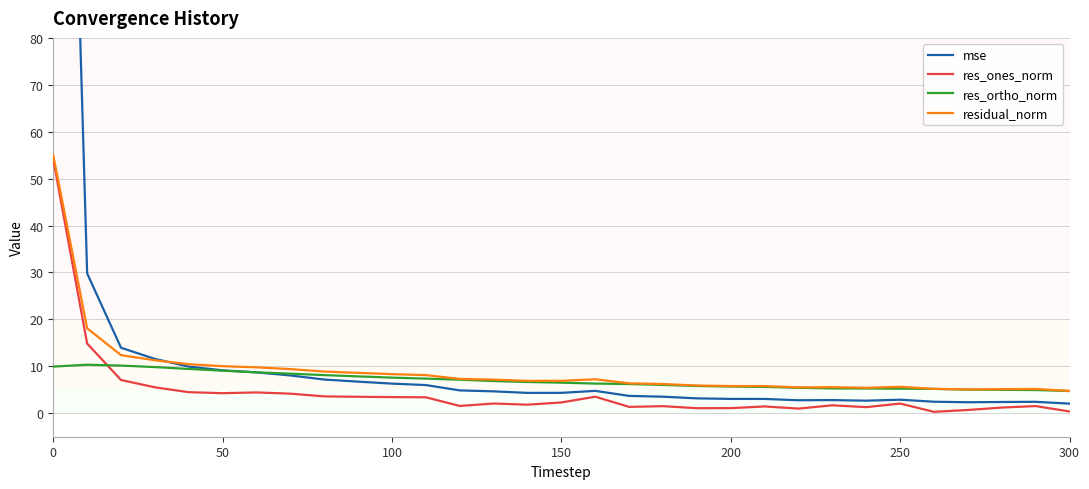

True or false: mse and residual_norm intersect in this chart.

True